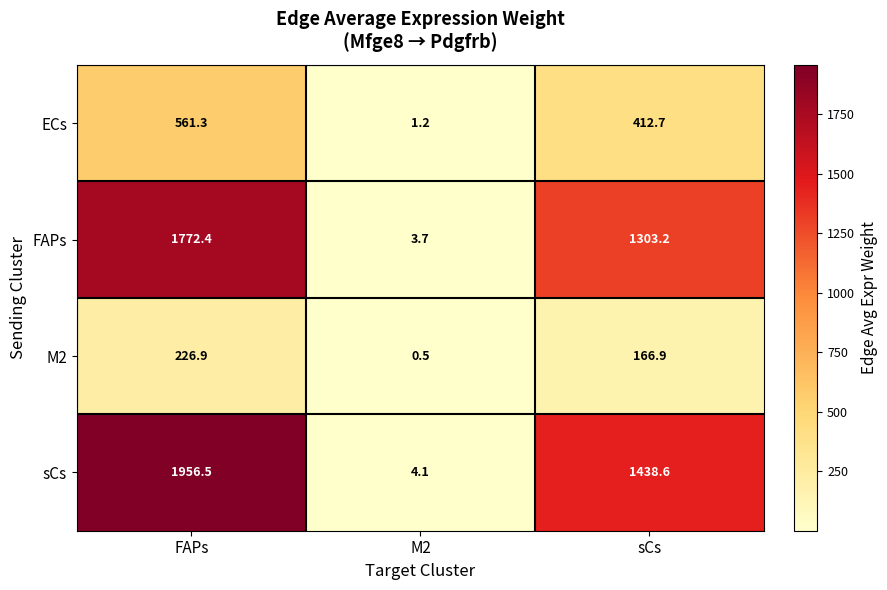

What is the spread (max minus min) of values at M2?

3.6